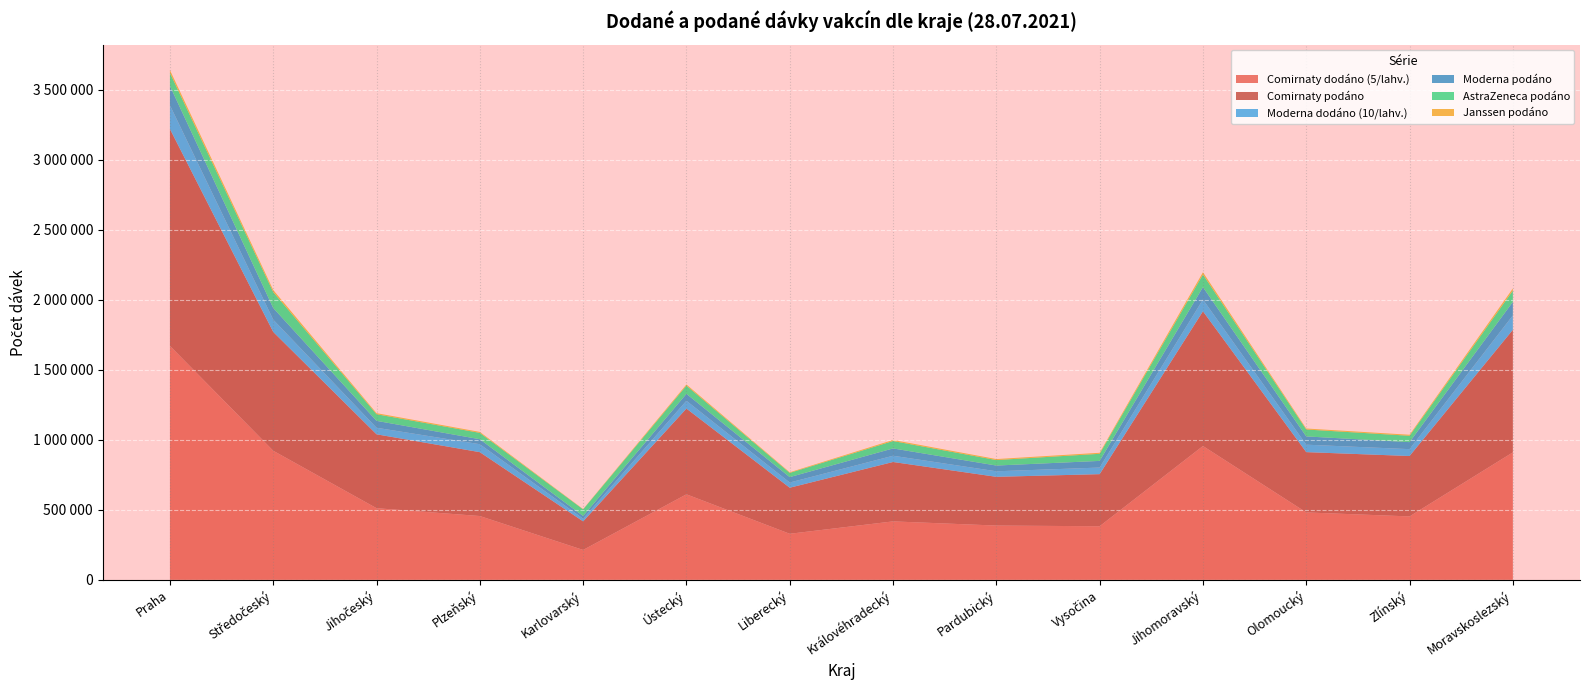

Reading right to left, extract all data points from this chart.

Comirnaty dodáno (5/lahv.): 910275	452985	481455	955680	382785	387660	417495	328965	610740	213525	455715	511680	921765	1670565
Comirnaty podáno: 875208	431320	430588	961962	371987	348058	424113	328900	612270	204139	456015	527592	848397	1548699
Moderna dodáno (10/lahv.): 102600	49000	53100	83700	47100	39400	44600	37100	55700	19000	56800	46800	87700	169600
Moderna podáno: 96516	49951	59044	88568	47504	41074	52160	38635	49451	19483	35474	49286	83142	138029
AstraZeneca podáno: 80885	45591	49423	90374	50712	39293	52914	30229	58585	47184	45471	47413	113966	93280
Janssen podáno: 15149	7092	6976	15920	7174	6904	7424	4245	8193	2143	6733	7511	14598	19388